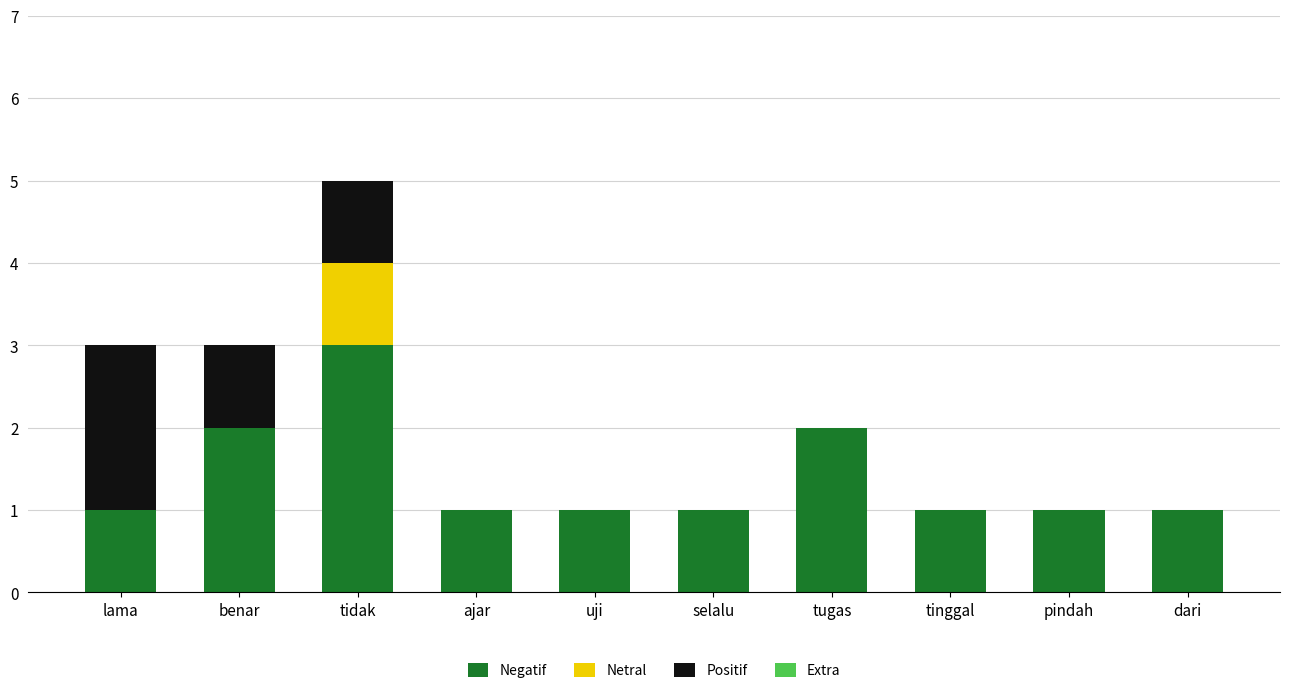

How many Negatif values are between 1 and 2?

9